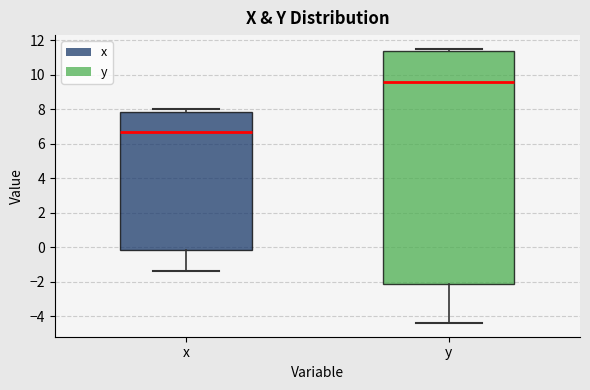

Where does the median line of the box for y sit on the y-axis? The values are not printed on the chart, so give them approximately, as read against the axis.

9.6